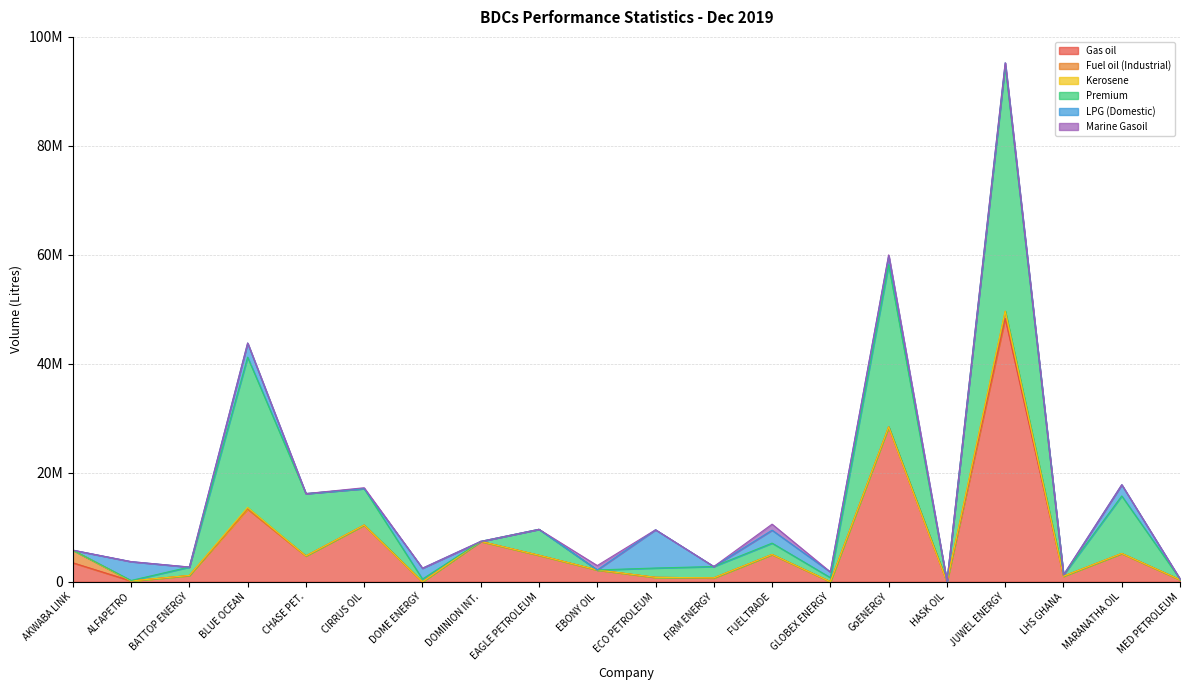

Is it true that Premium equals 1543500 at BATTOP ENERGY?

True